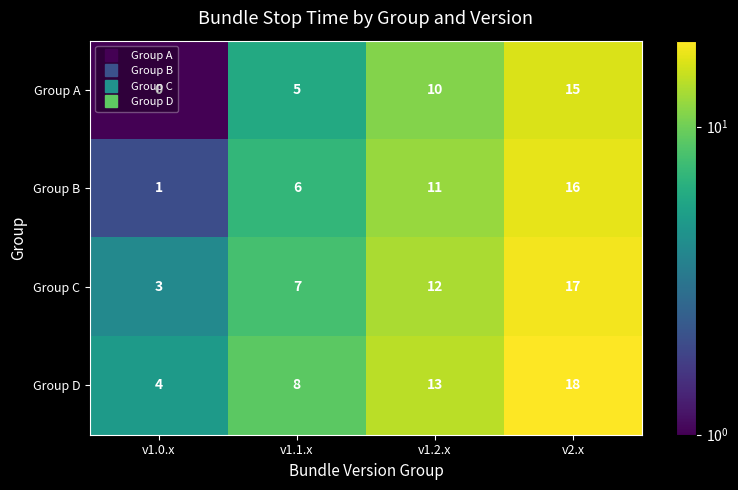

The Group B series shows 11 at v1.2.x. True or false?

True